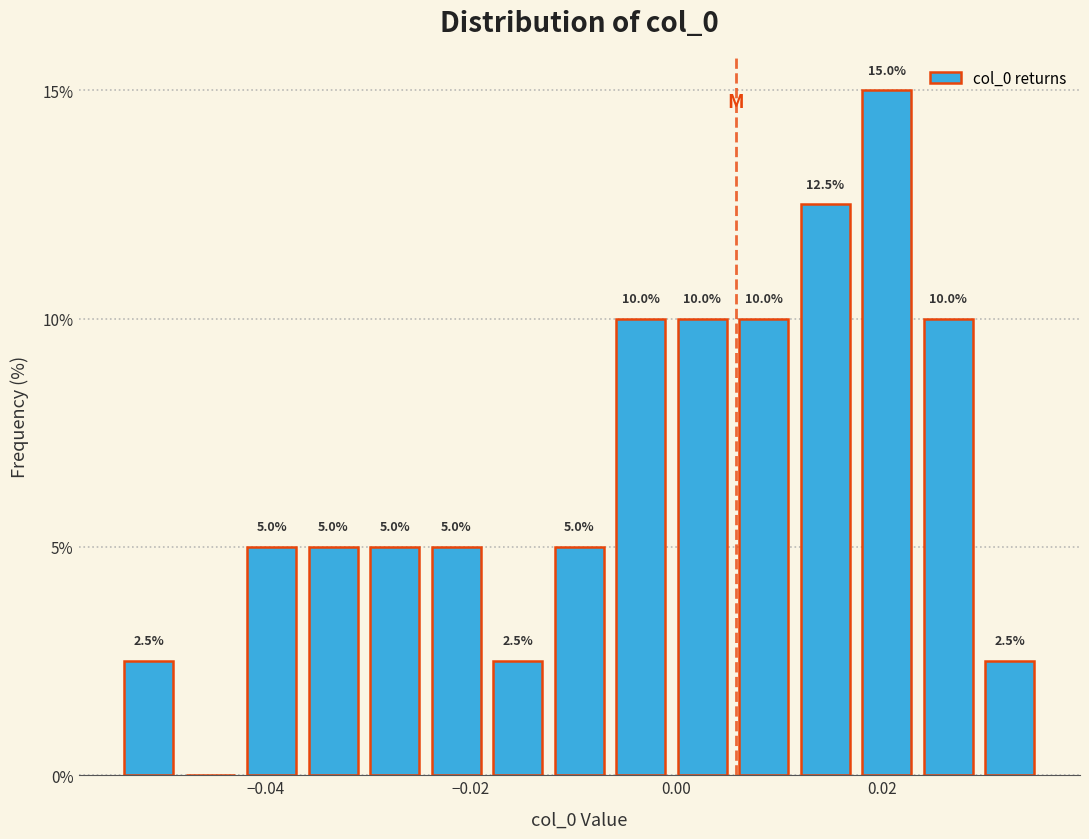

Read against the x-axis, roughly where is the centre of the tallest bar?

0.020